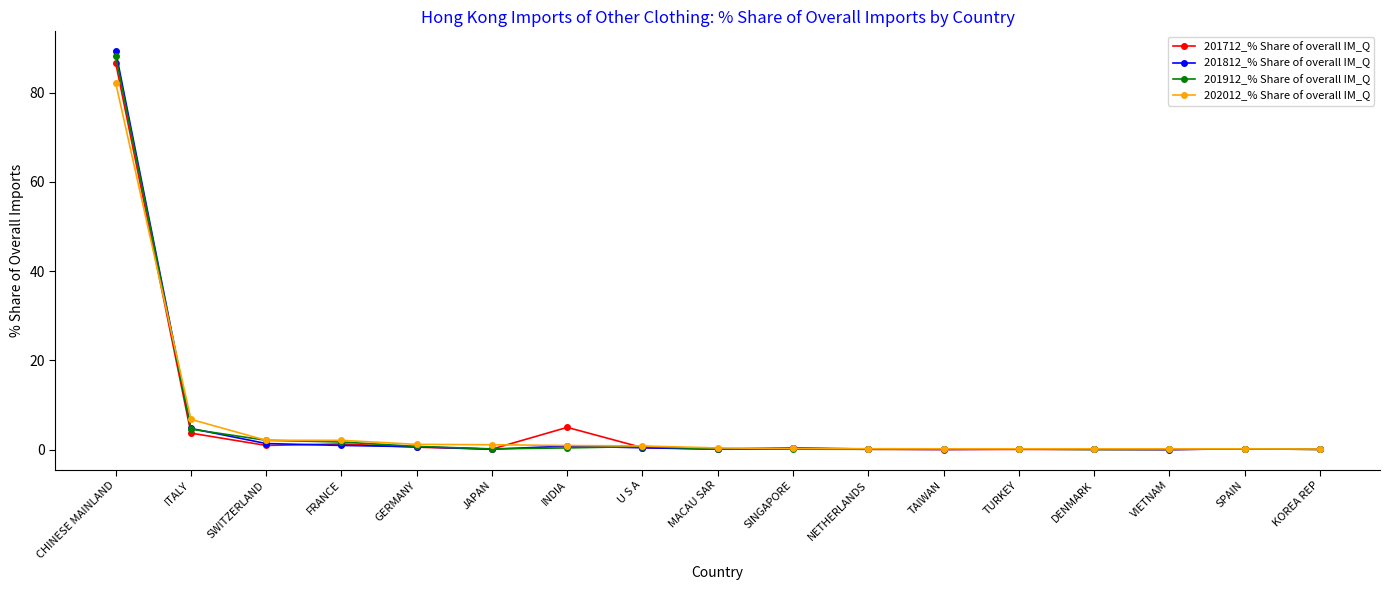

At which label is 201812_% Share of overall IM_Q closest to 44?

ITALY